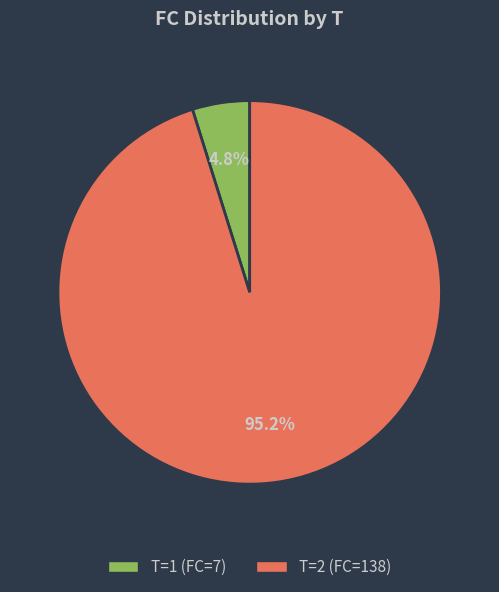

Count the number of slices in the pie.

2